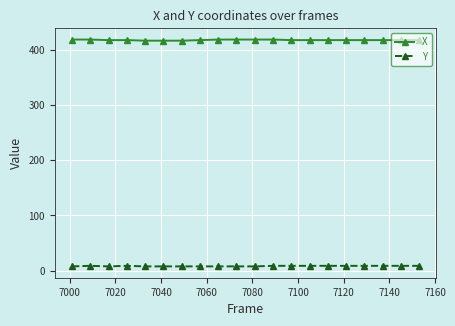

True or false: X and Y intersect in this chart.

False